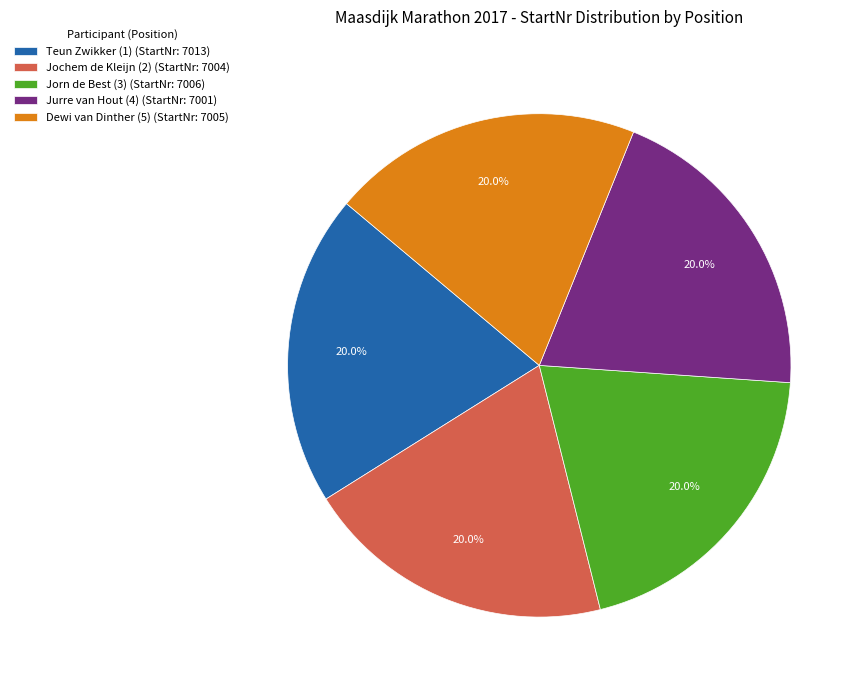

What is the ratio of the value at Jurre van Hout (4) to the value at Jorn de Best (3)?

1.0